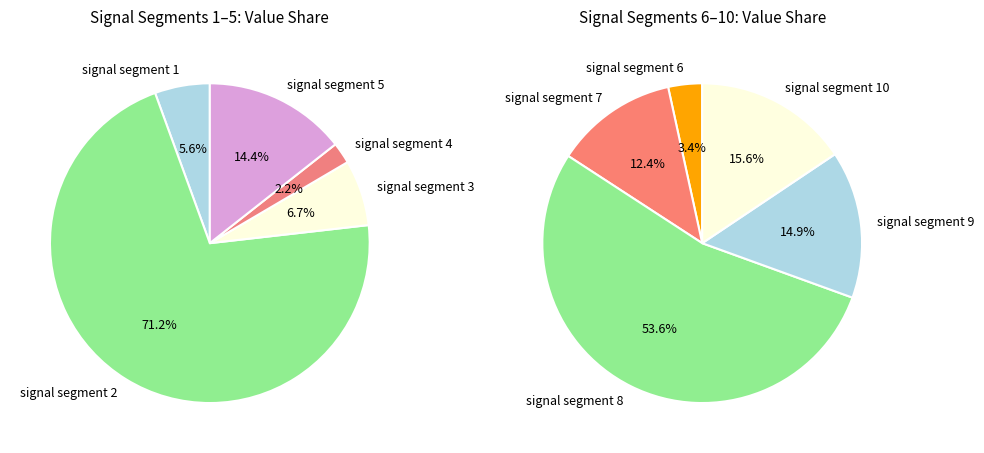

Rank the categories by value from highest to lowest.

signal segment 2, signal segment 8, signal segment 5, signal segment 10, signal segment 9, signal segment 7, signal segment 3, signal segment 1, signal segment 6, signal segment 4